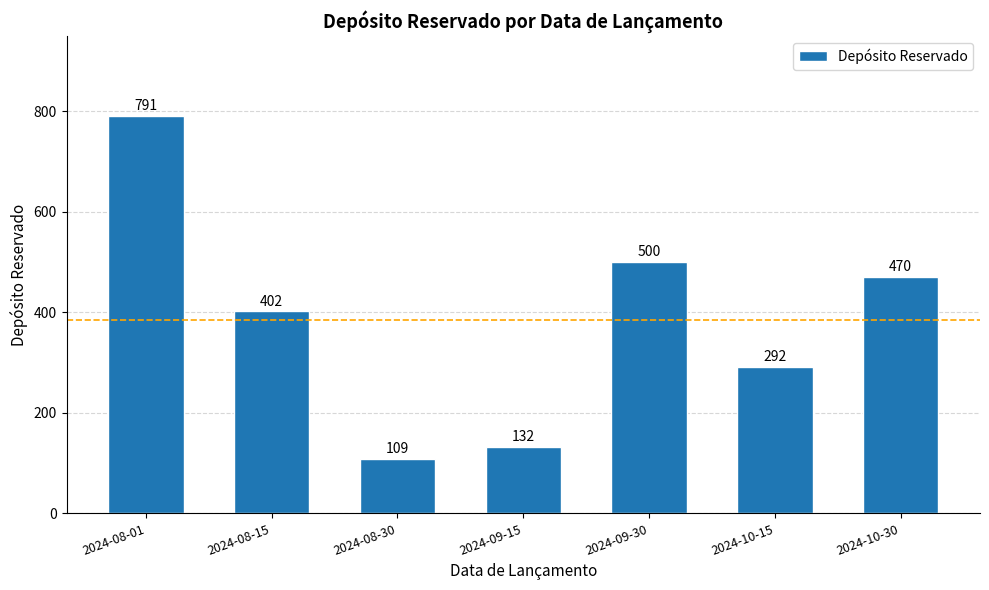

True or false: the data shows 791 at 2024-08-01.

True